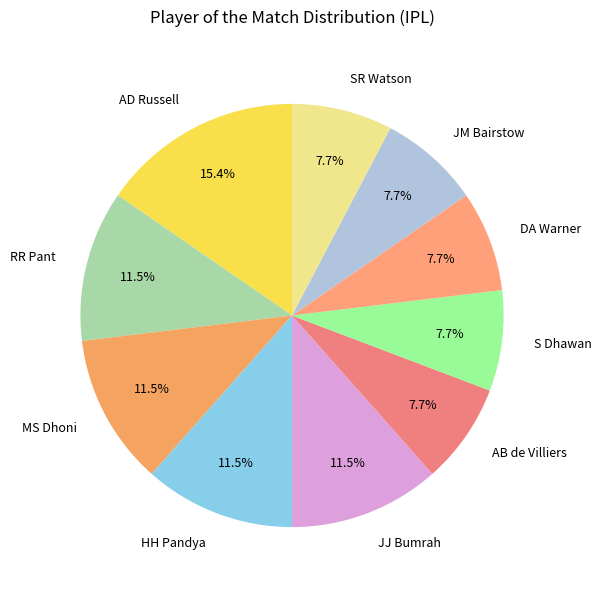

Which slice is the largest?

AD Russell